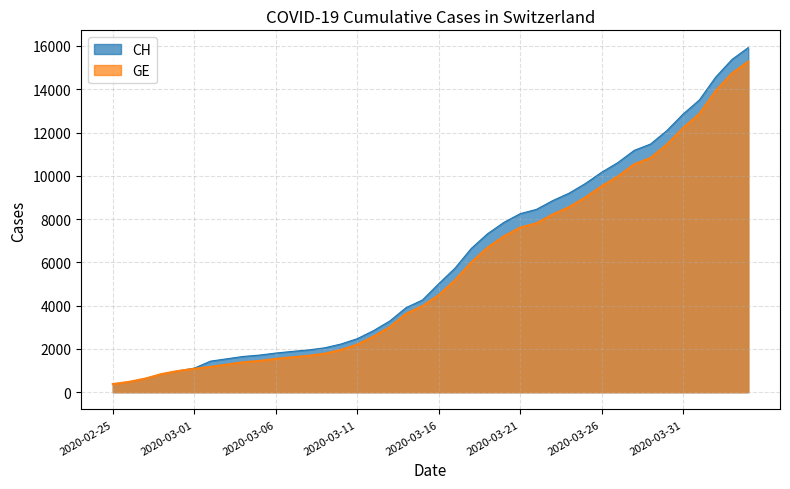

The value of CH at 2020-03-27 is 3506. True or false?

False